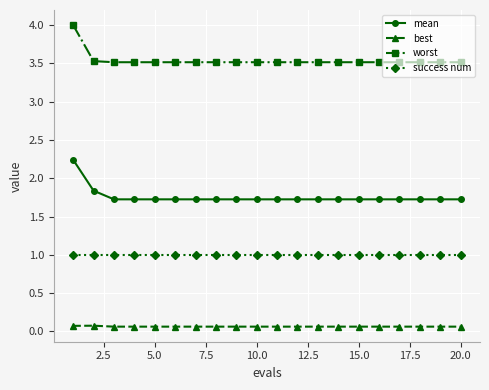

What is the value of the mean point at the 13th from the left?

1.7